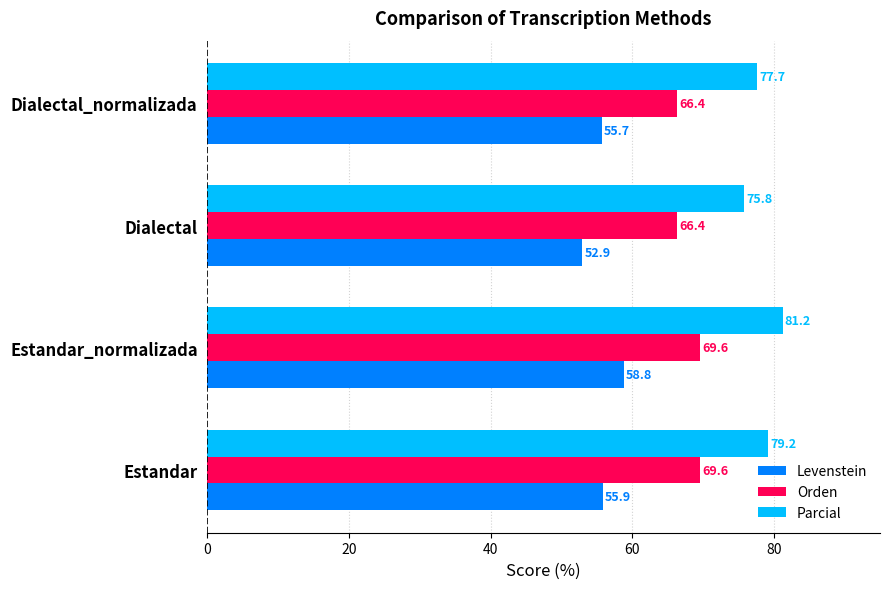

Rank the series by their average value, from highest to lowest.

Parcial, Orden, Levenstein